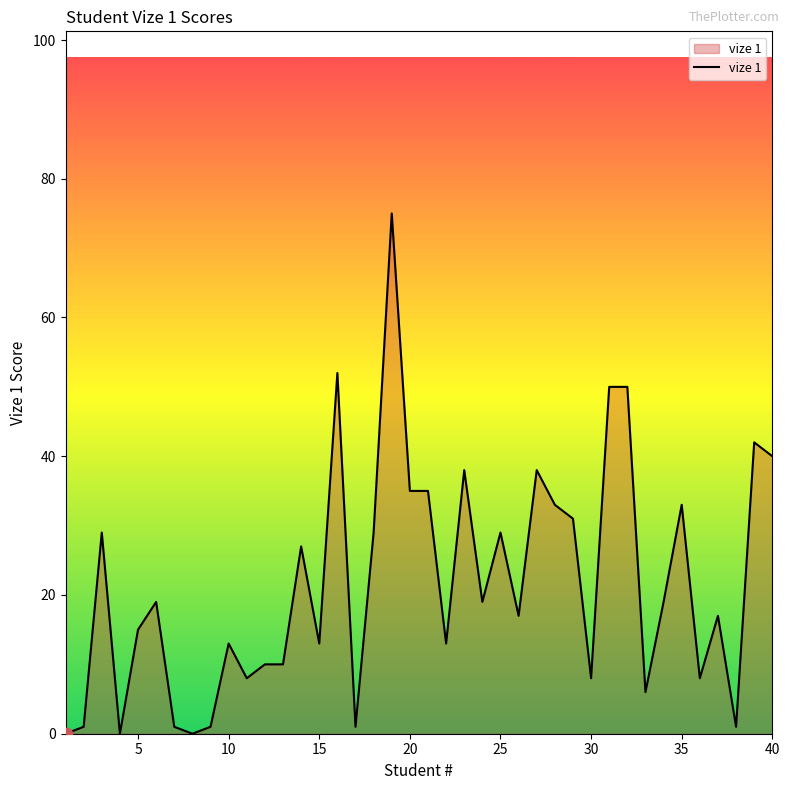

What is the difference between the maximum and minimum values?

75